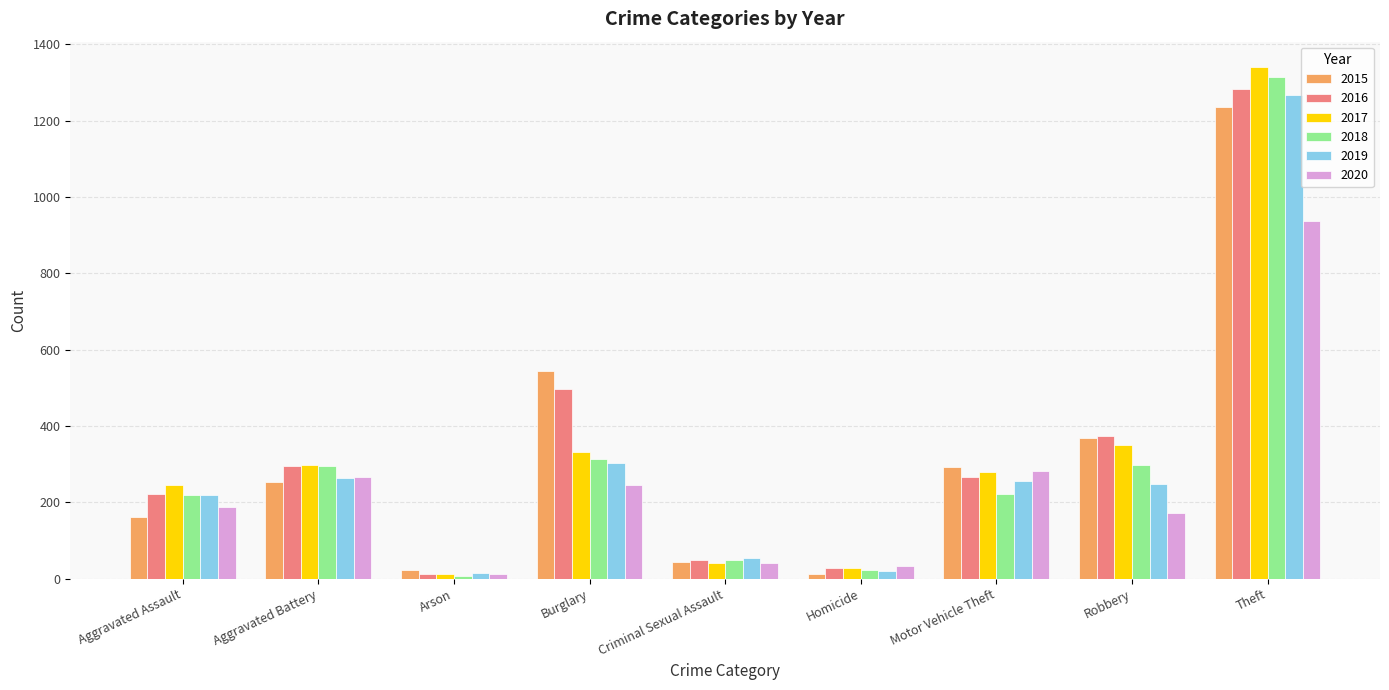

How many bars are there in total?

54